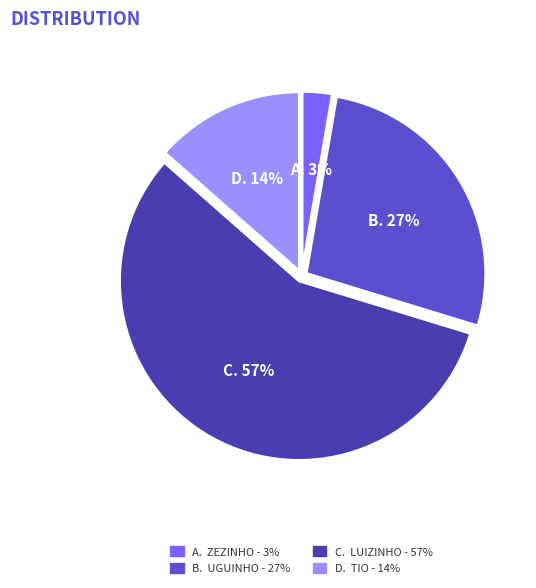

Is there any slice that represents more than half of the pie?

Yes